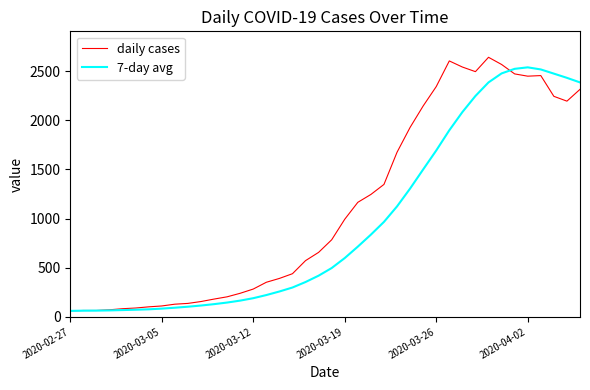

Rank the series by their average value, from highest to lowest.

daily cases, 7-day avg